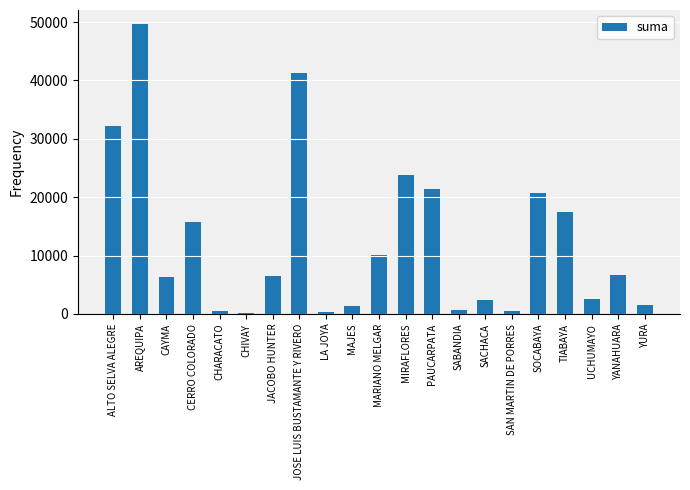

What is the approximate value at ALTO SELVA ALEGRE?

32114.2